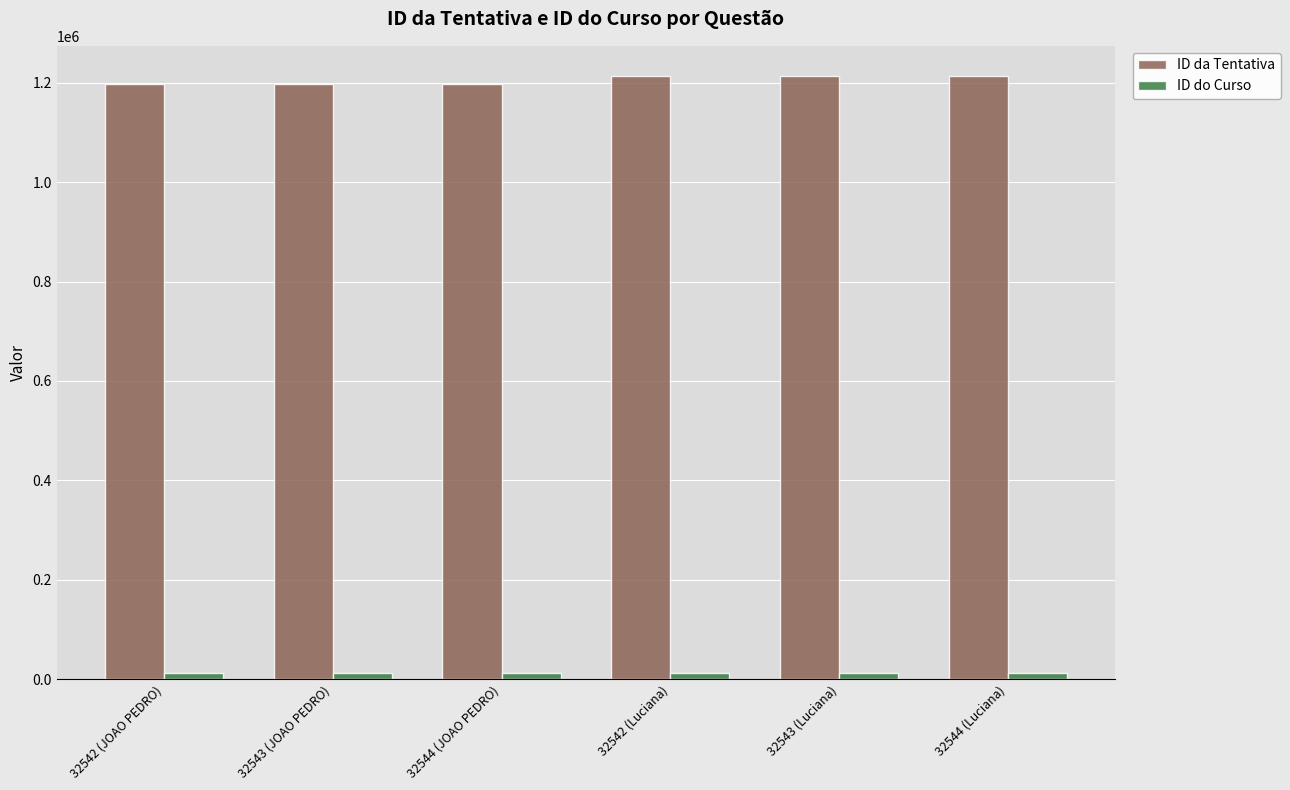

Count the number of data series in this chart.

2